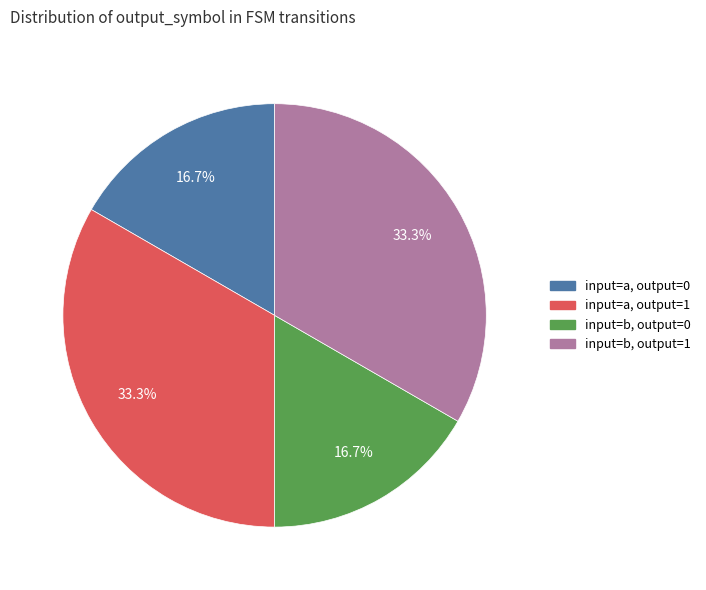

Does any single category account for the majority?

No